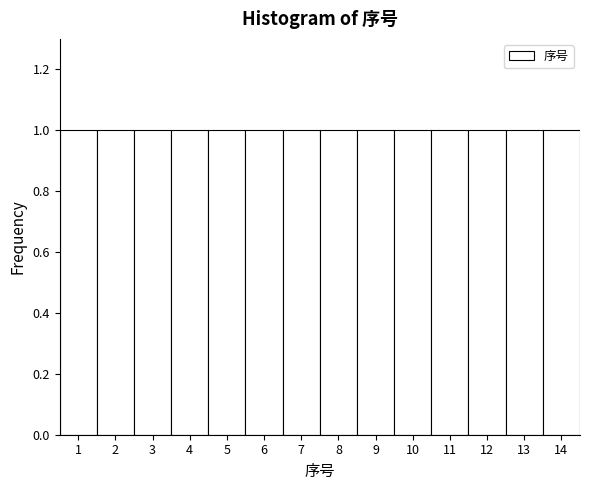

Reading left to right, transcribe this chart: for each bar, give the range it covers on the x-axis and its height. The values are not printed on the chart, so give them approximately, as read against the axis.

0.5 to 1.5: 1
1.5 to 2.5: 1
2.5 to 3.5: 1
3.5 to 4.5: 1
4.5 to 5.5: 1
5.5 to 6.5: 1
6.5 to 7.5: 1
7.5 to 8.5: 1
8.5 to 9.5: 1
9.5 to 10.5: 1
10.5 to 11.5: 1
11.5 to 12.5: 1
12.5 to 13.5: 1
13.5 to 14.5: 1